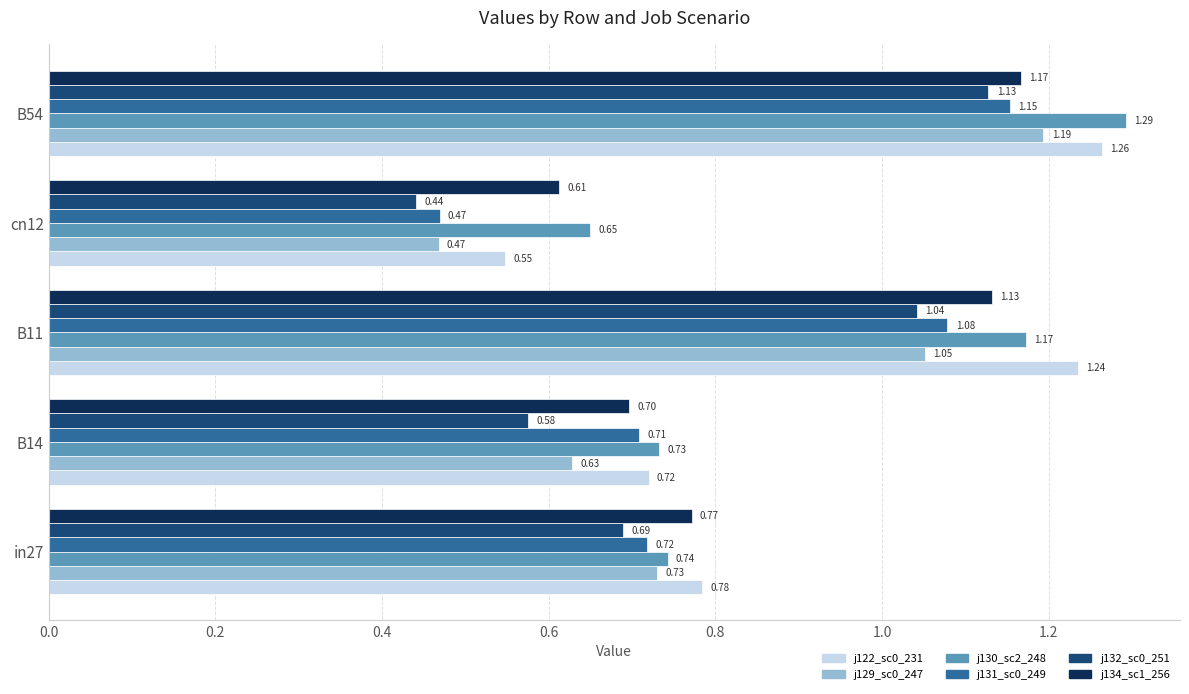

Which label corresponds to the largest value in the chart?

B54